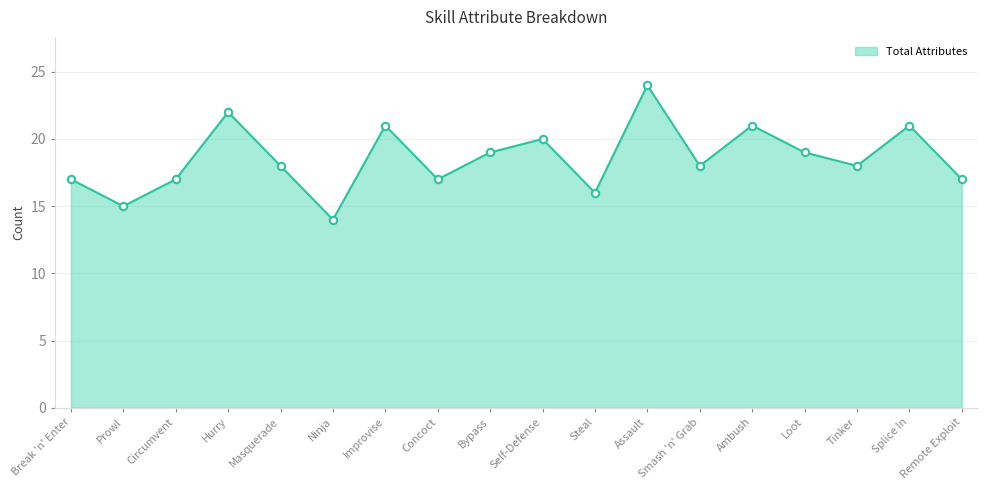

Approximately how many times larger is the value at Remote Exploit compared to Steal?

1.1